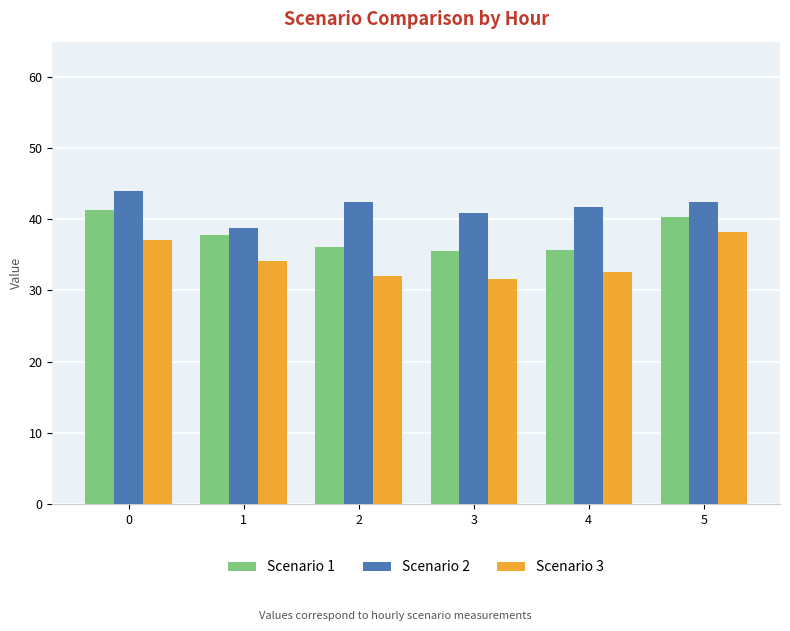

How many values in the Scenario 1 series are below 37?

3